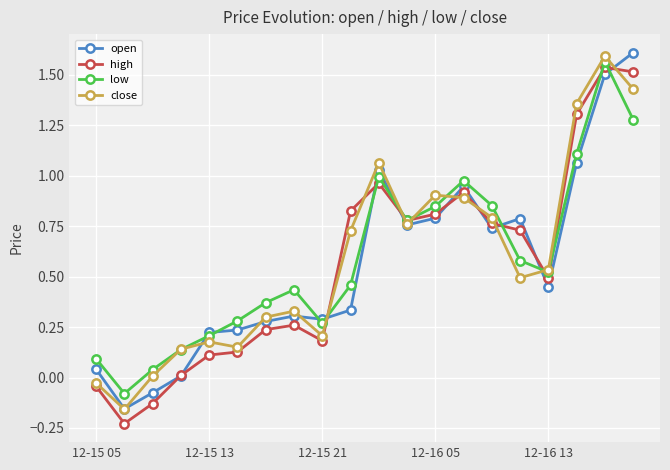

How many interior local peaks does the low series have?

4